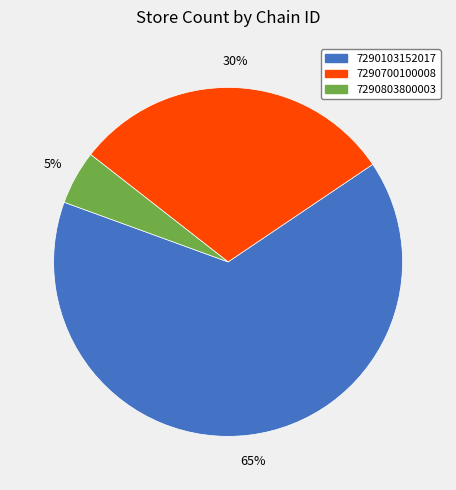

To the nearest percent, what is the combined percentage of 7290803800003 and 7290700100008?

35%